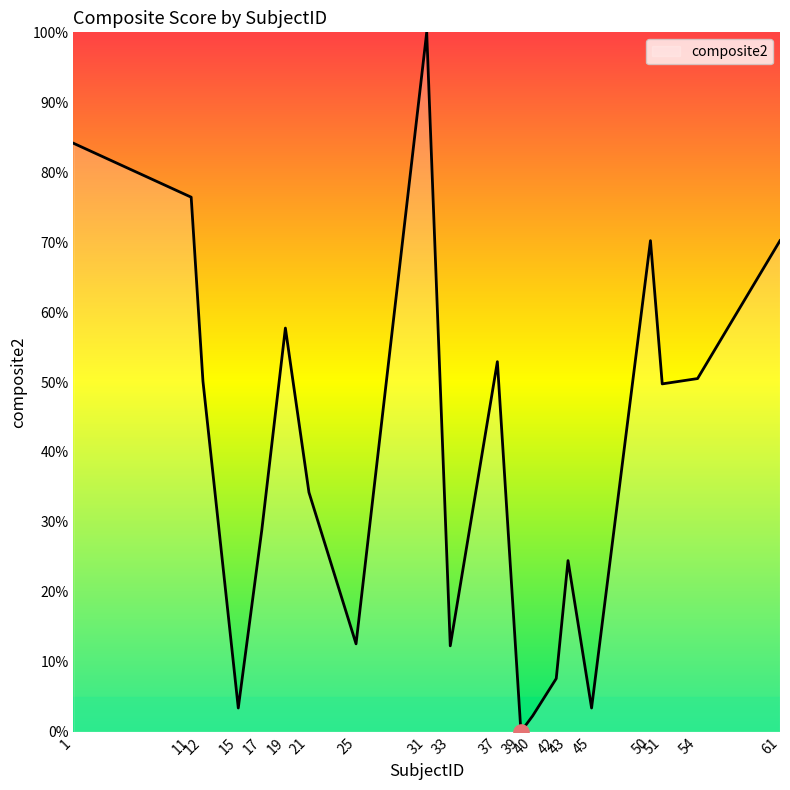

What is the change in value from 15 to 42?

+4.2